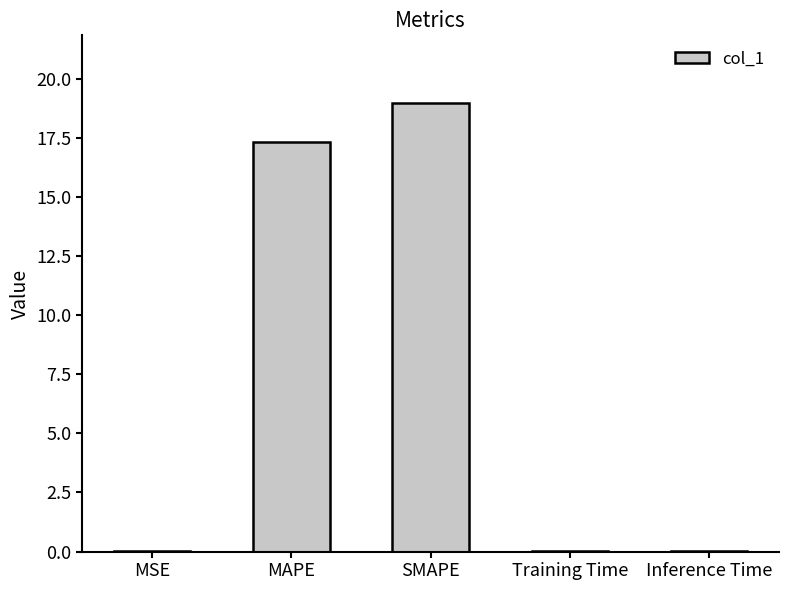

Read the value at SMAPE.

19.0